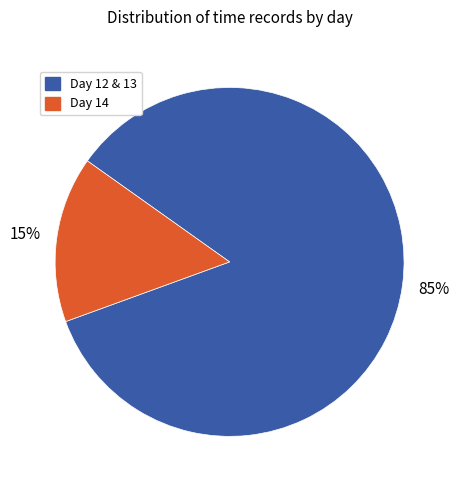

Which slice is the smallest?

Day 14